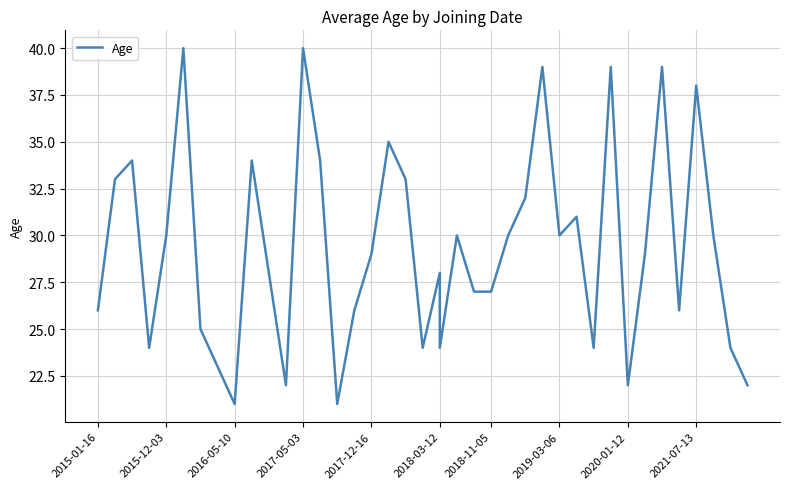

True or false: the data has more than 0 interior local peaks.

True